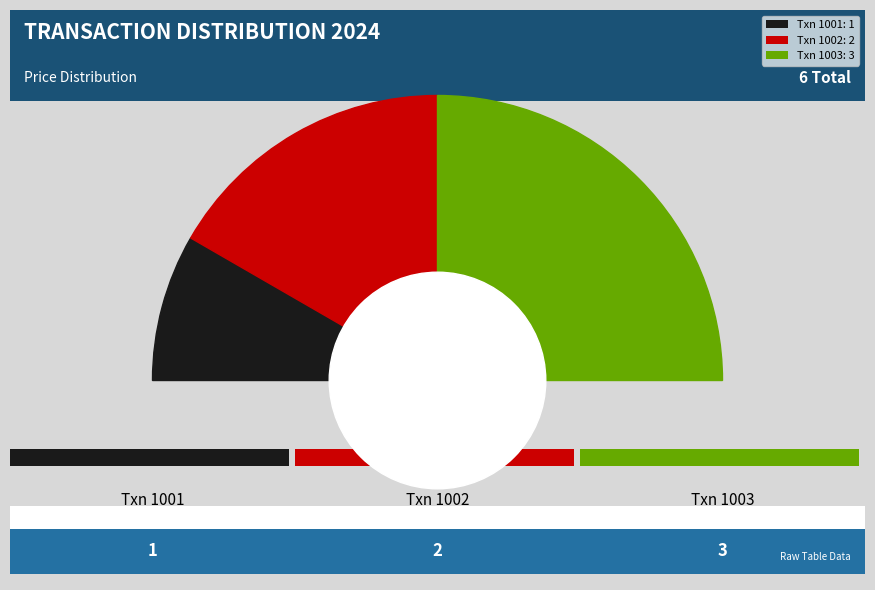

True or false: 1001 accounts for 28% of the total.

False